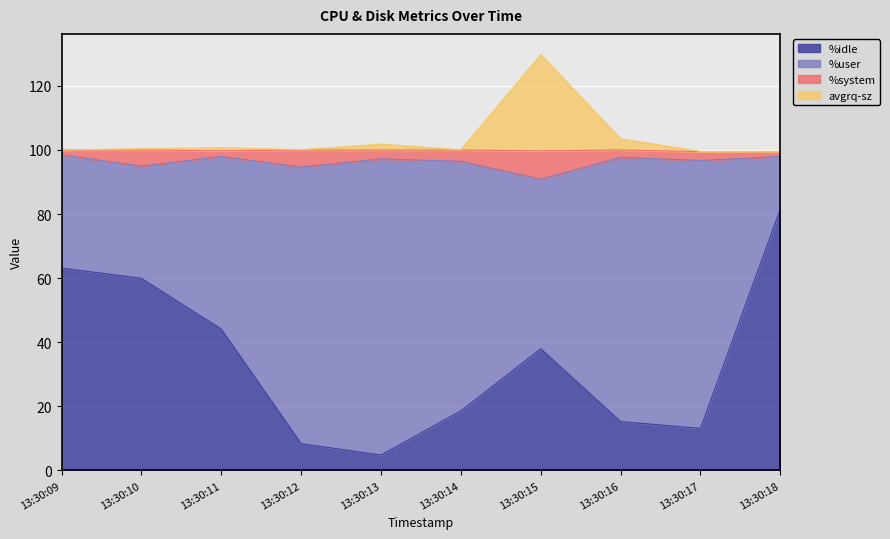

True or false: %user has more than 2 interior local peaks.

False